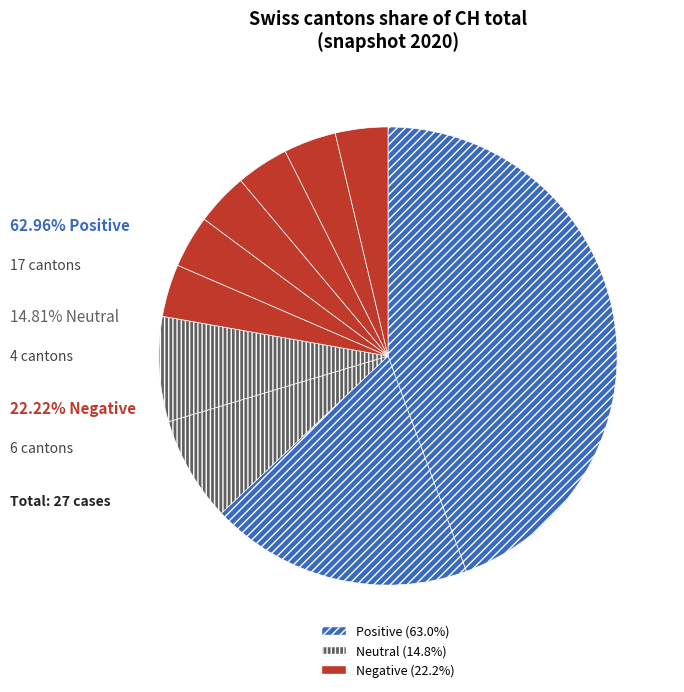

Count the number of slices in the pie.

10